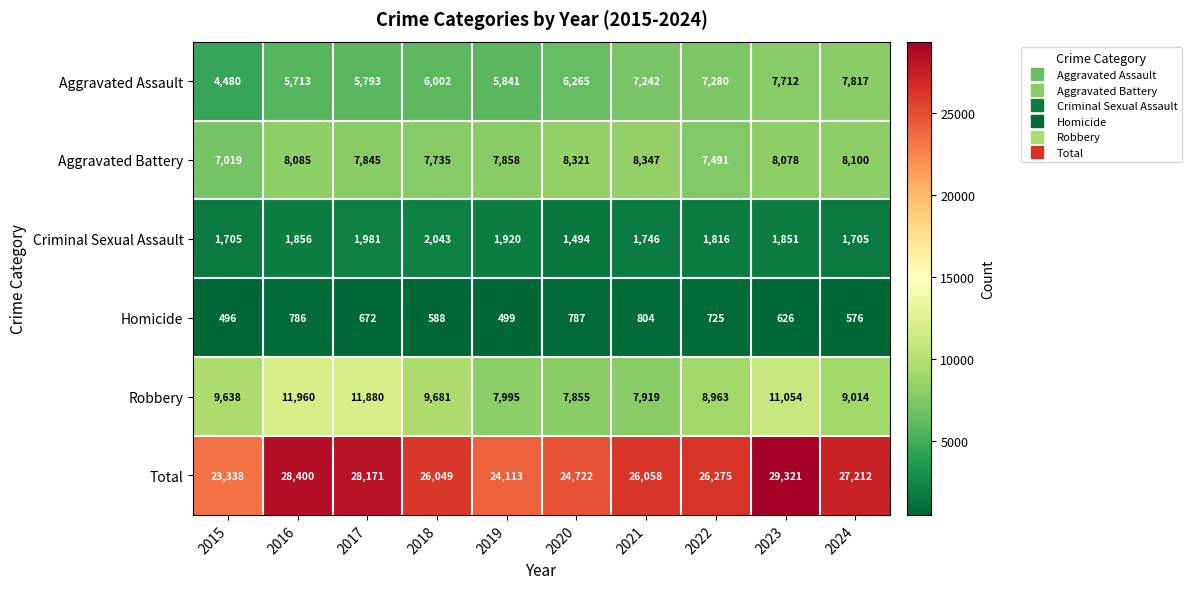

Which series changed the most between 2019 and 2021?

Total